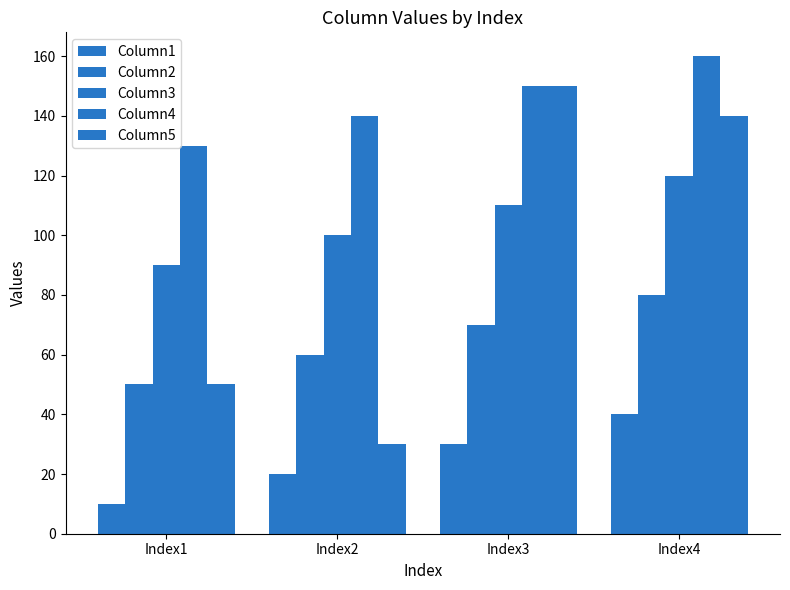

How many values in the Column2 series are below 70?

2